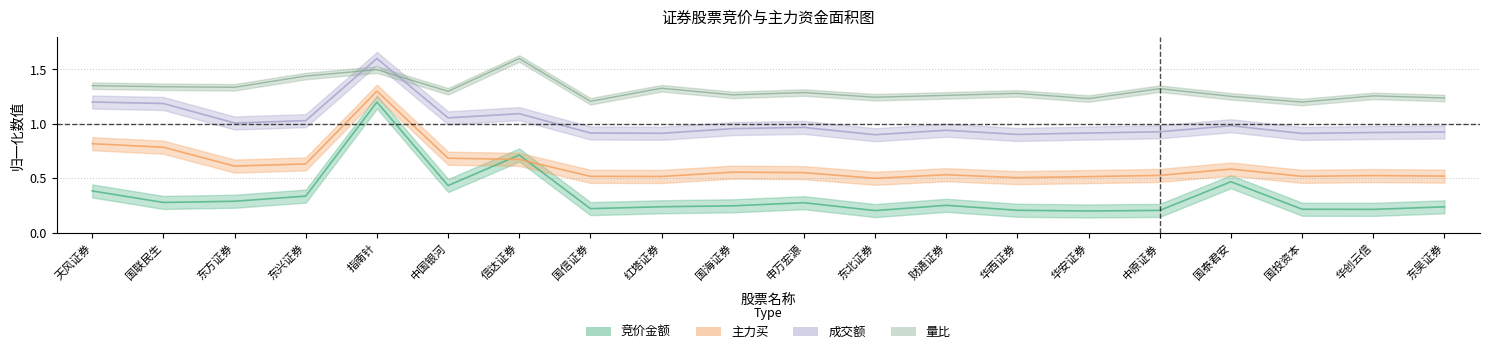

What is the total value across all series at 华西证券?

2.9